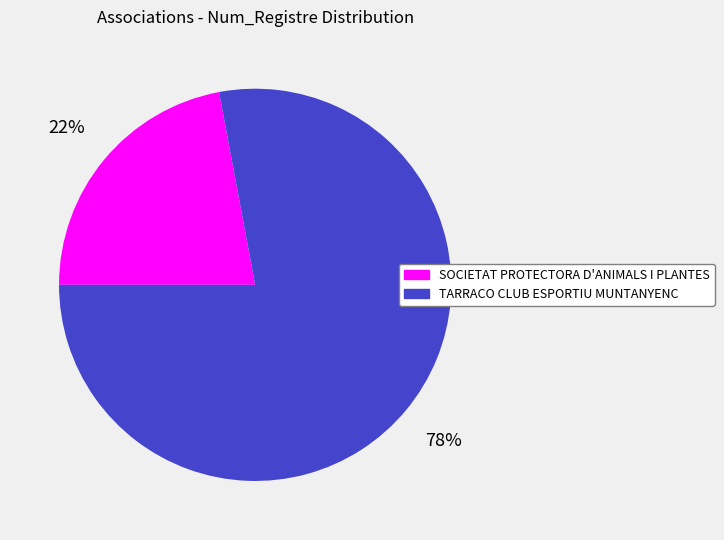

Which has a higher value, SOCIETAT PROTECTORA D'ANIMALS I PLANTES or TARRACO CLUB ESPORTIU MUNTANYENC?

TARRACO CLUB ESPORTIU MUNTANYENC